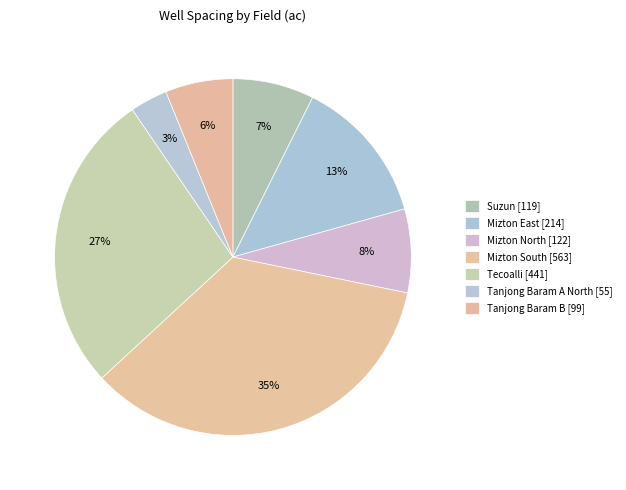

Between Mizton North and Tecoalli, which is larger?

Tecoalli